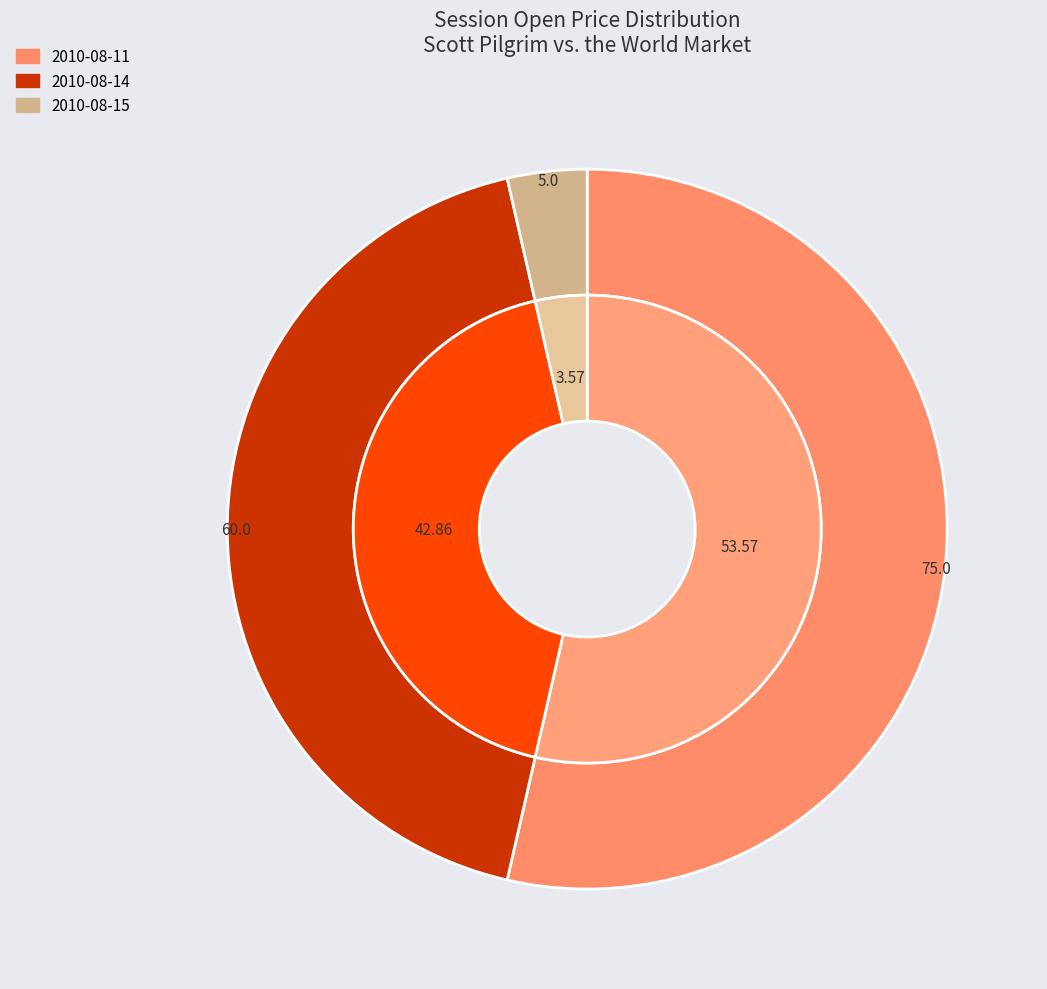

Is there a majority slice in this chart?

Yes